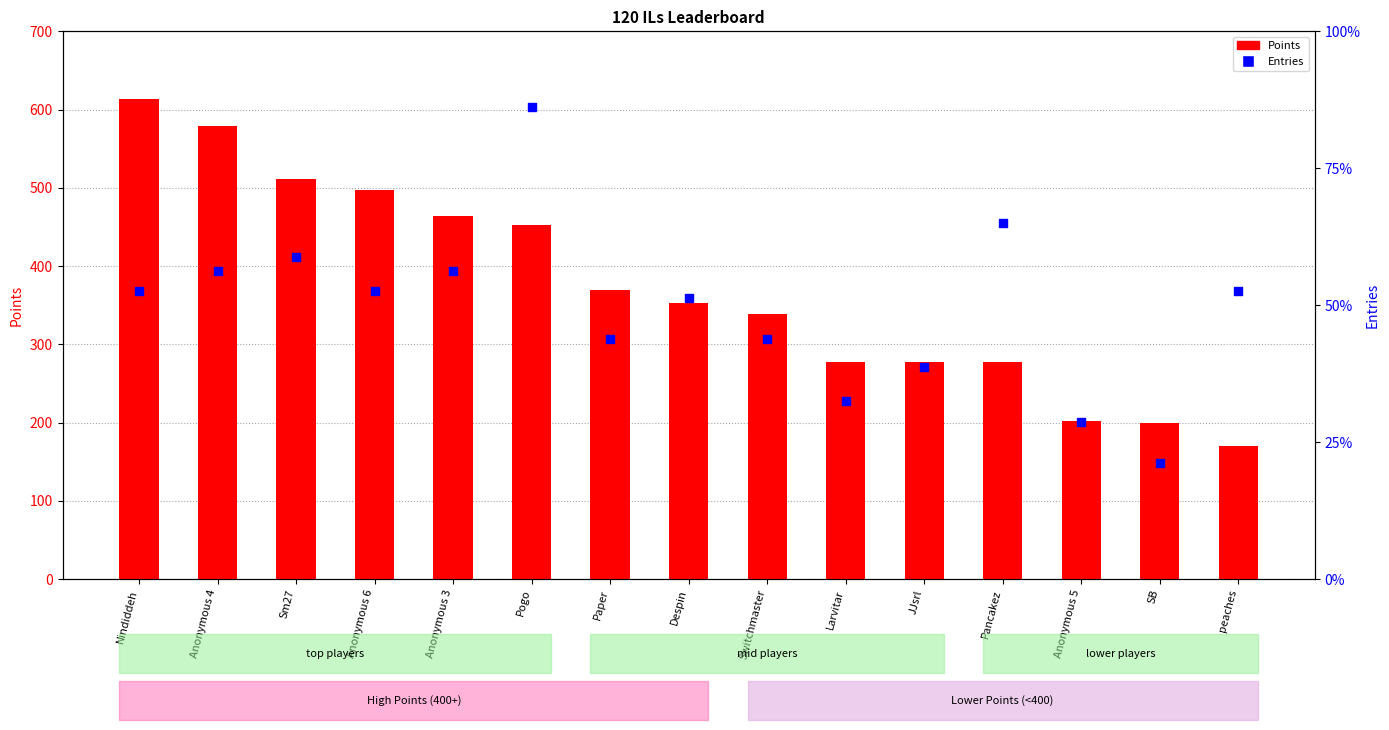

What are all the series names shown in the legend?

Points, Entries